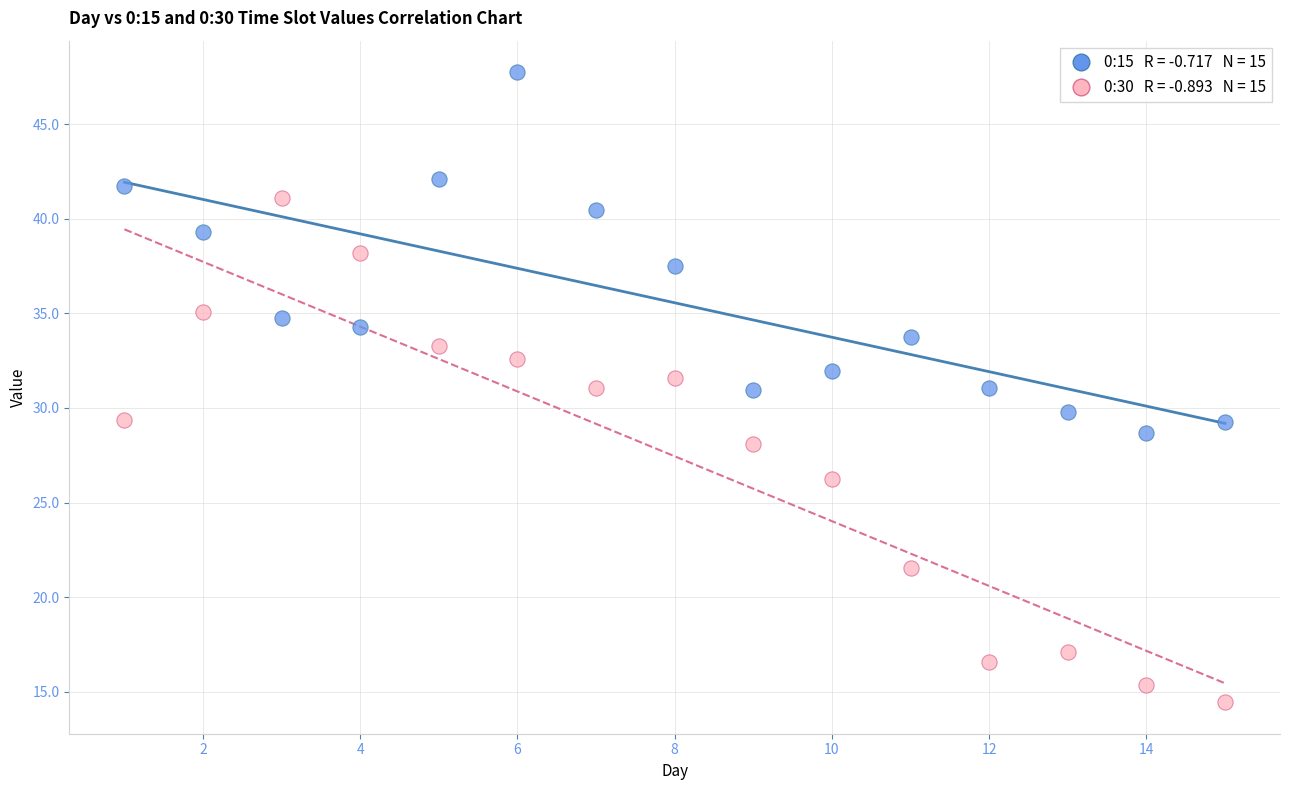

Across all data points, what is the range of X values (max minus min)?

14.0